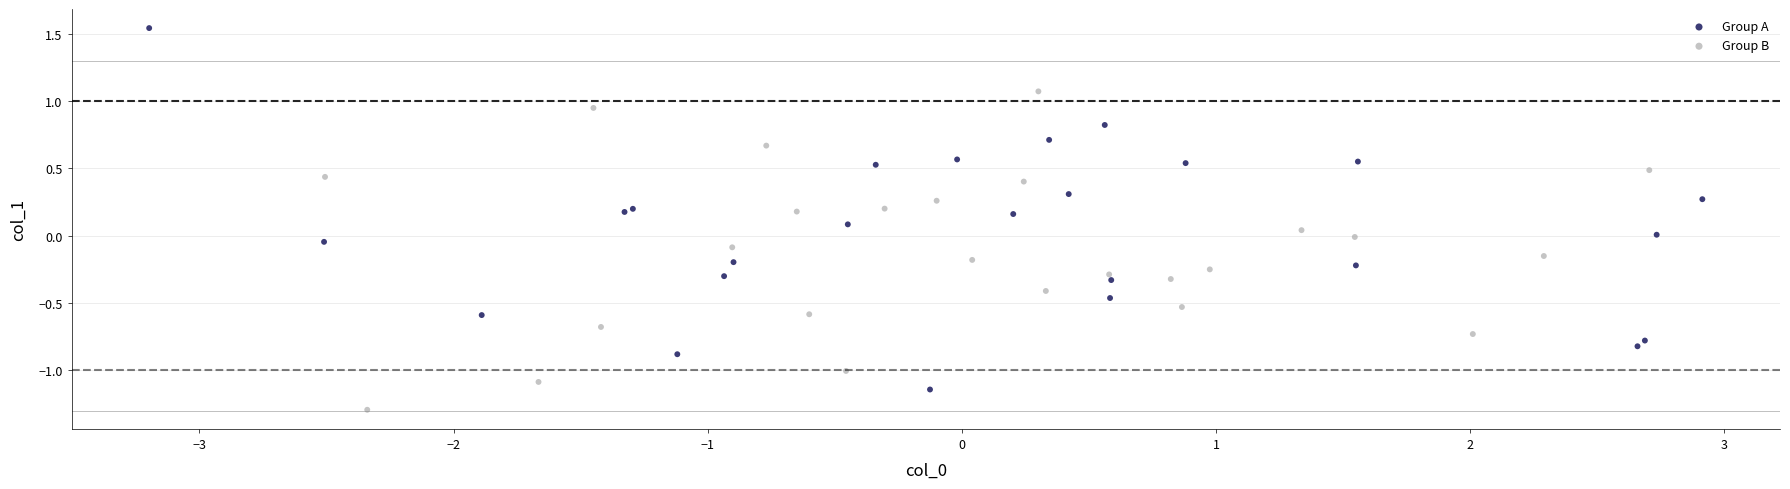

Which series has the largest Y range (max minus min)?

Group A